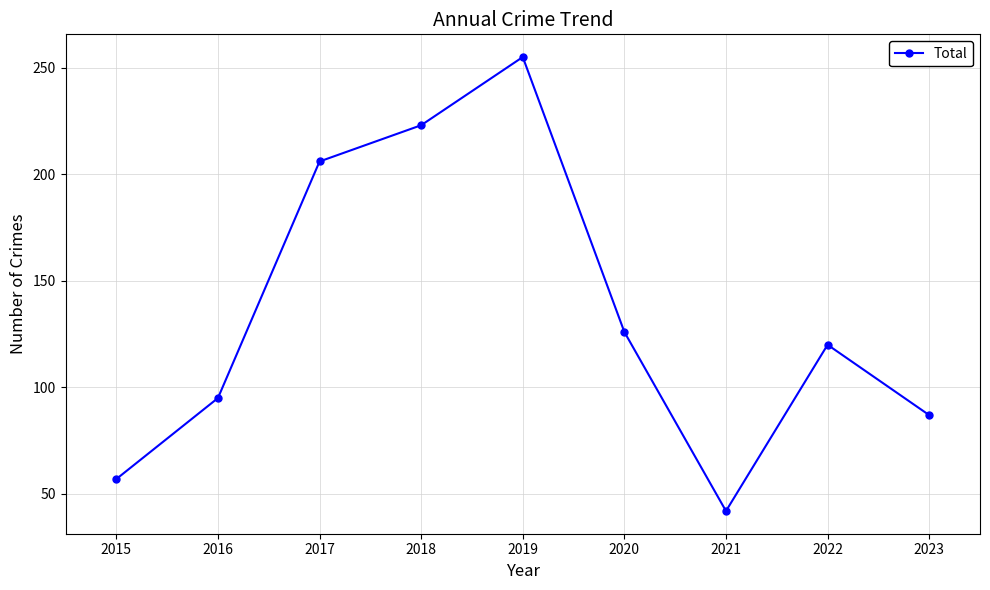

At which category does the data reach its first local peak?

2019